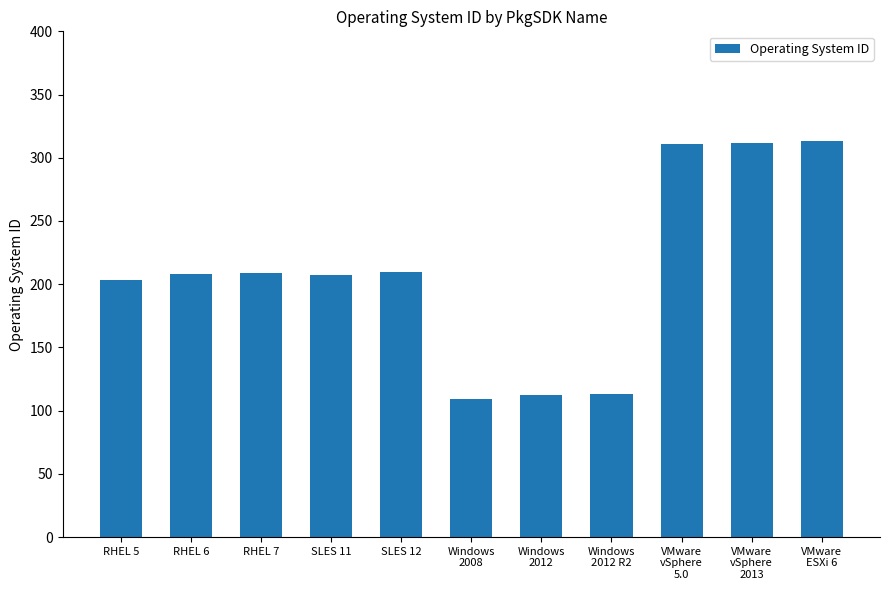

The value at RHEL 7 is 209. True or false?

True